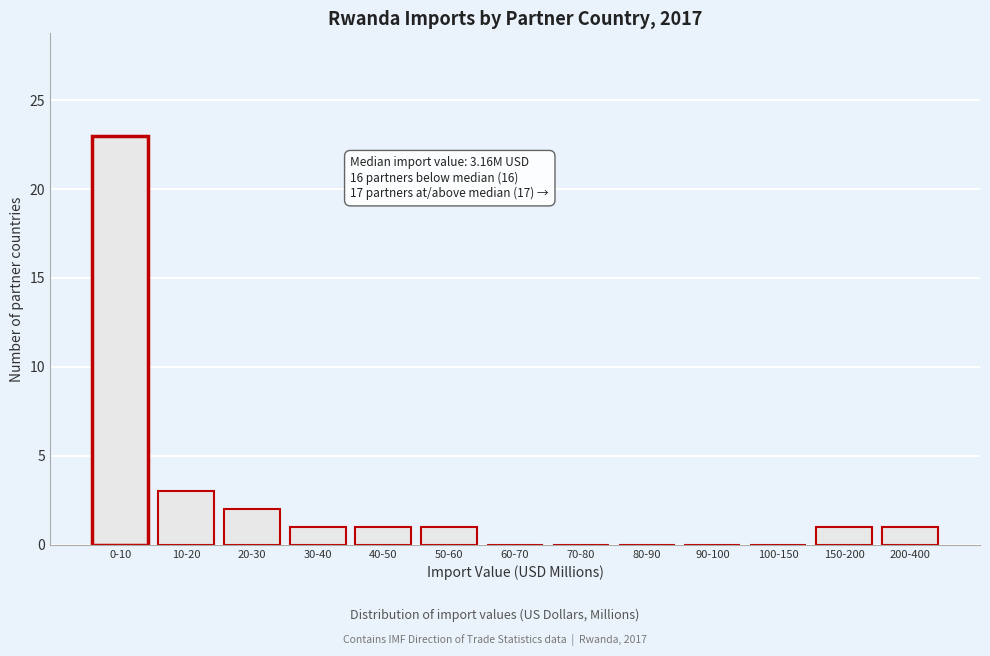

Reading left to right, transcribe all the data shown in this chart.

0-10=23	10-20=3	20-30=2	30-40=1	40-50=1	50-60=1	60-70=0	70-80=0	80-90=0	90-100=0	100-150=0	150-200=1	200-400=1